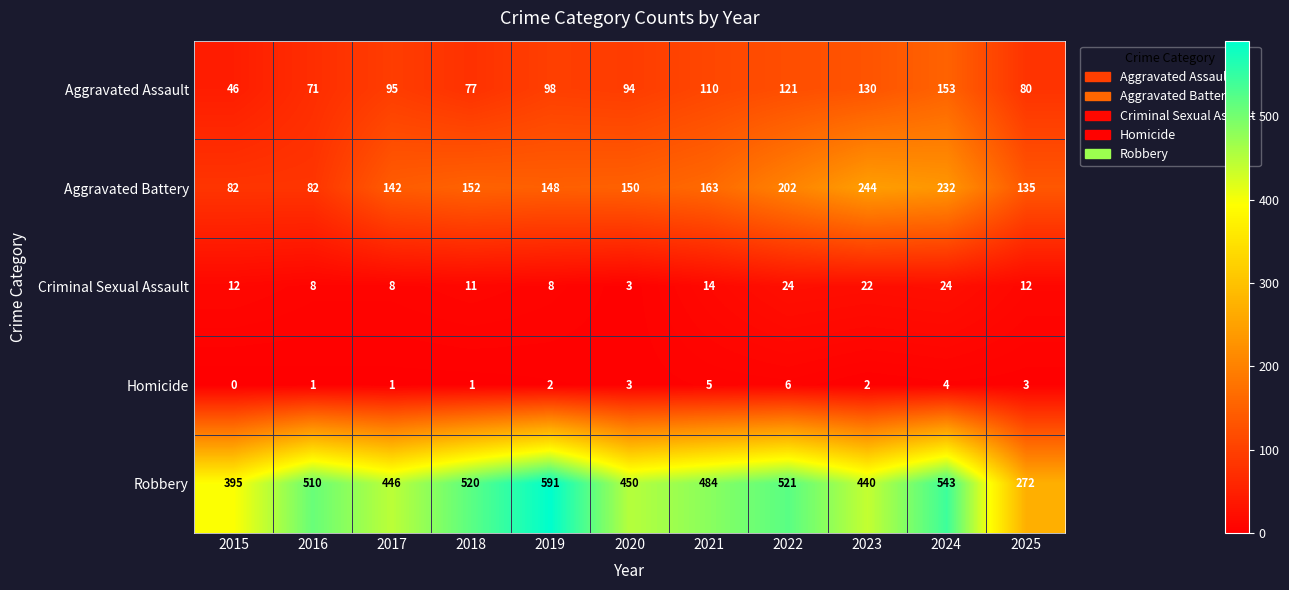

At which label does Criminal Sexual Assault reach its minimum?

2020